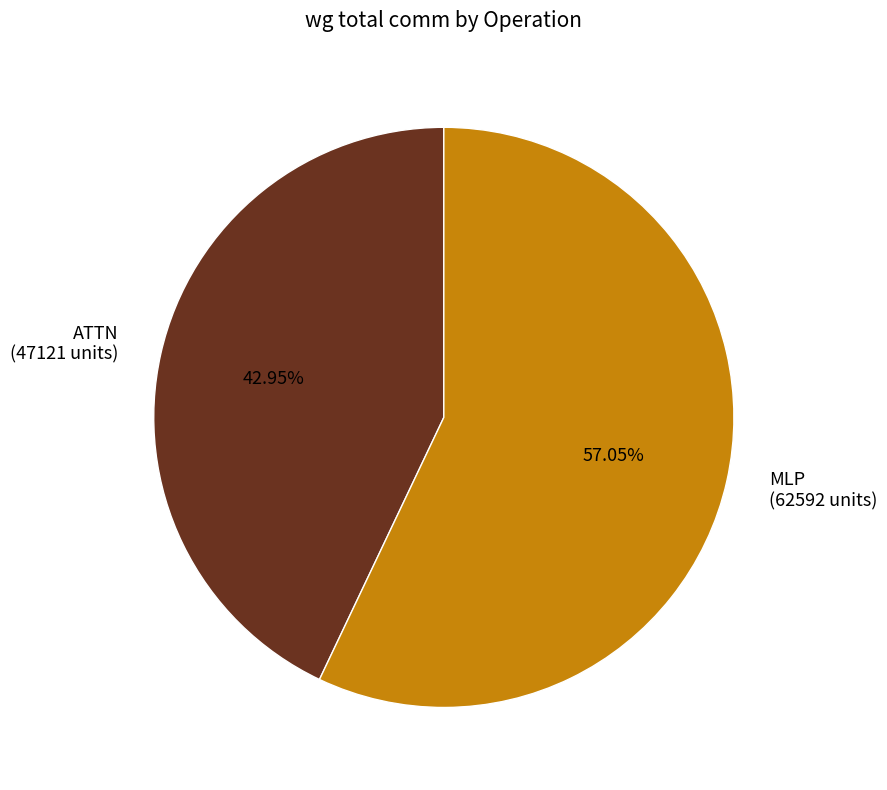

Rank the categories by value from highest to lowest.

MLP (62592 units), ATTN (47121 units)